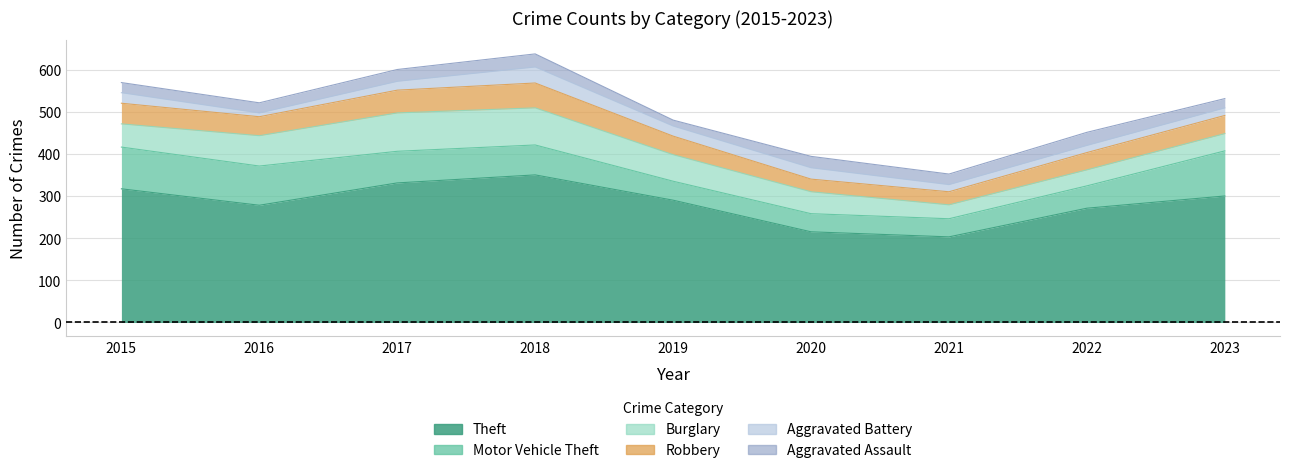

Reading left to right, extract all data points from this chart.

Theft: 2015=317	2016=278	2017=331	2018=350	2019=290	2020=215	2021=203	2022=271	2023=300
Motor Vehicle Theft: 2015=99	2016=93	2017=75	2018=71	2019=45	2020=43	2021=43	2022=53	2023=107
Burglary: 2015=55	2016=72	2017=91	2018=88	2019=63	2020=52	2021=33	2022=38	2023=41
Robbery: 2015=49	2016=45	2017=54	2018=59	2019=44	2020=30	2021=31	2022=41	2023=43
Aggravated Battery: 2015=25	2016=9	2017=21	2018=38	2019=24	2020=27	2021=17	2022=17	2023=18
Aggravated Assault: 2015=24	2016=24	2017=28	2018=31	2019=14	2020=27	2021=25	2022=31	2023=22